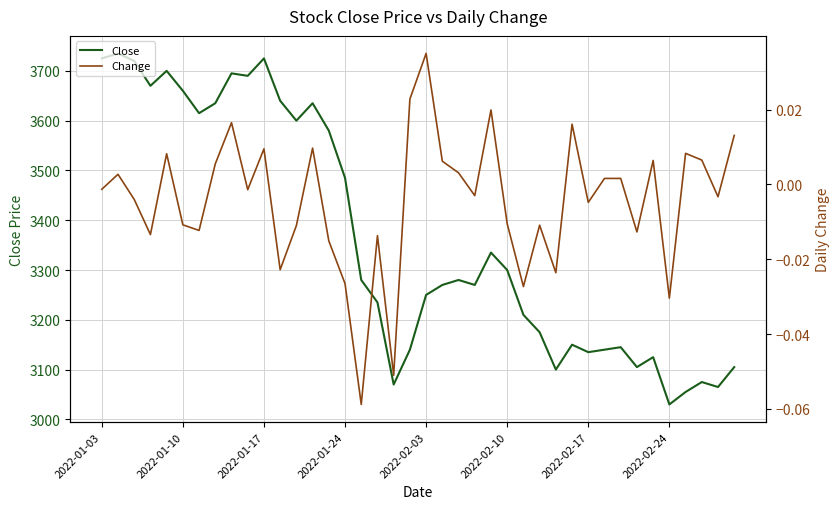

At which label does Close reach its minimum?

2022-02-24